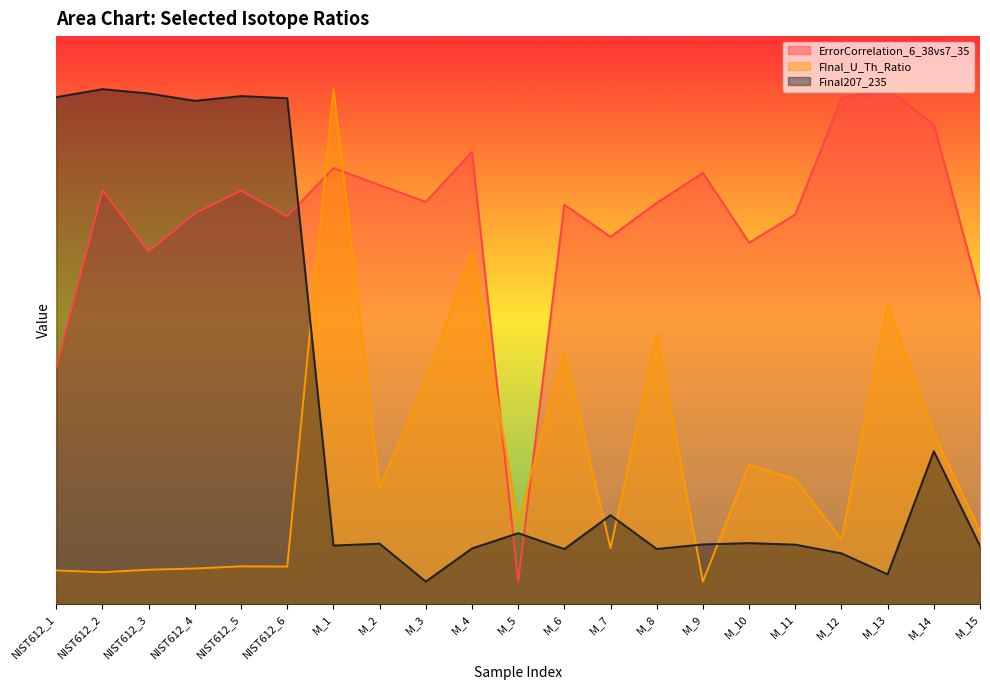

How many data points in ErrorCorrelation_6_38vs7_35 are above 5?

15